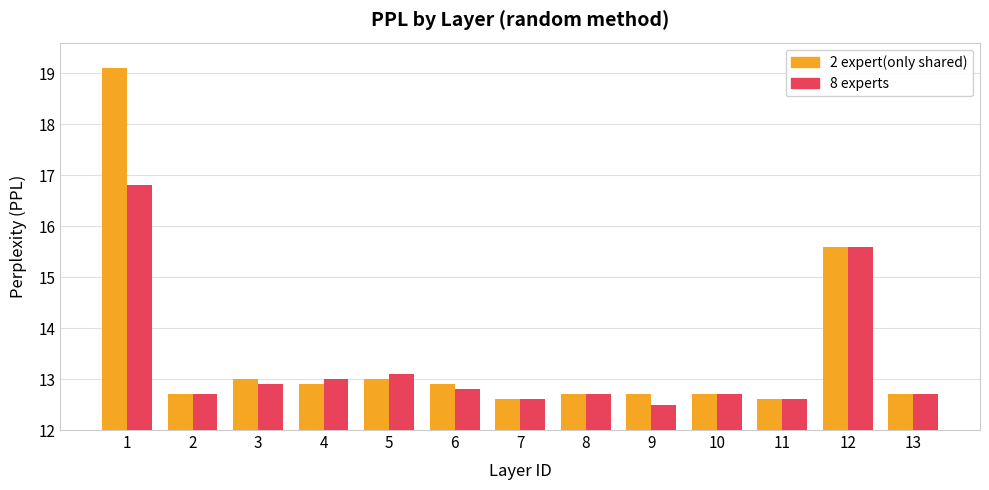

Which series has the largest total across all categories?

2 expert(only shared)